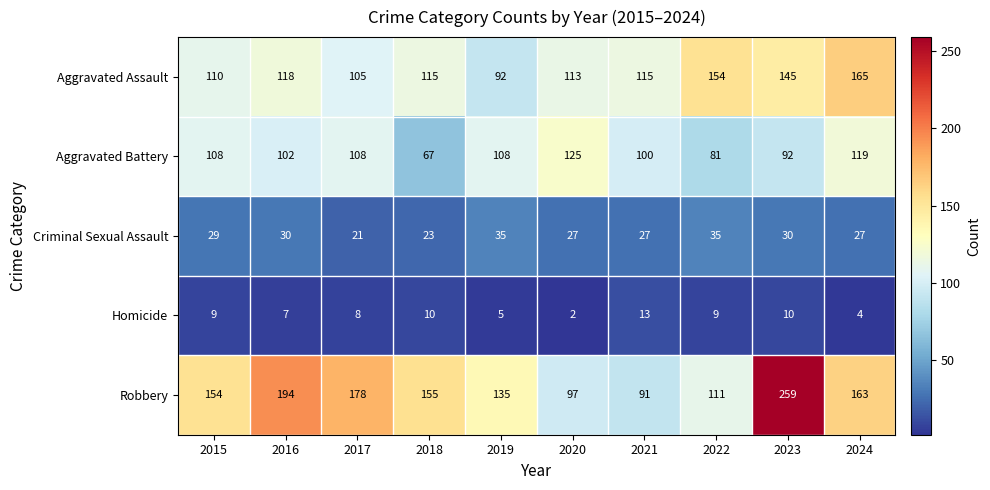

What is the difference between the second highest and minimum values in the Criminal Sexual Assault series?

14